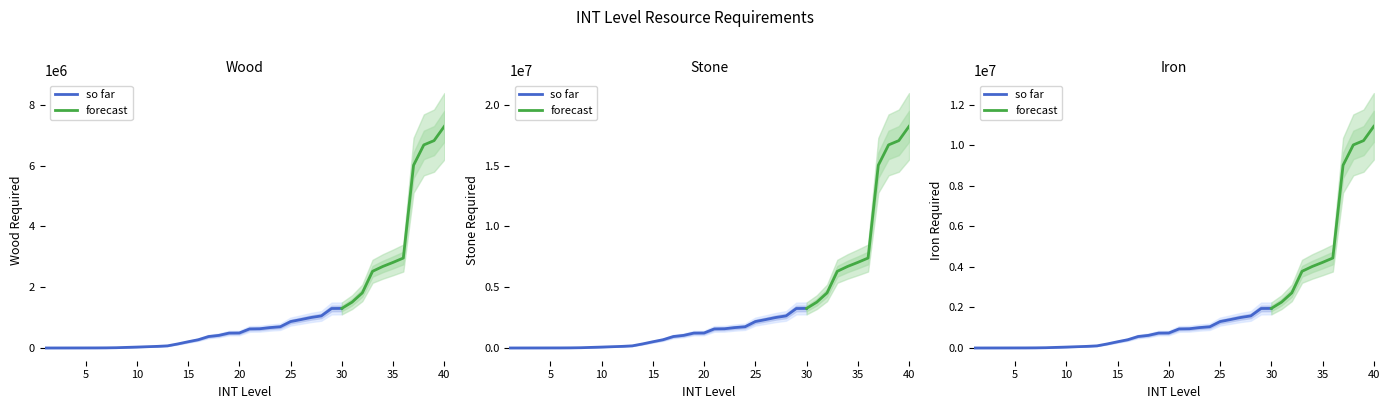

What is the sum of the INT_wood values at 25 and 12?

923730